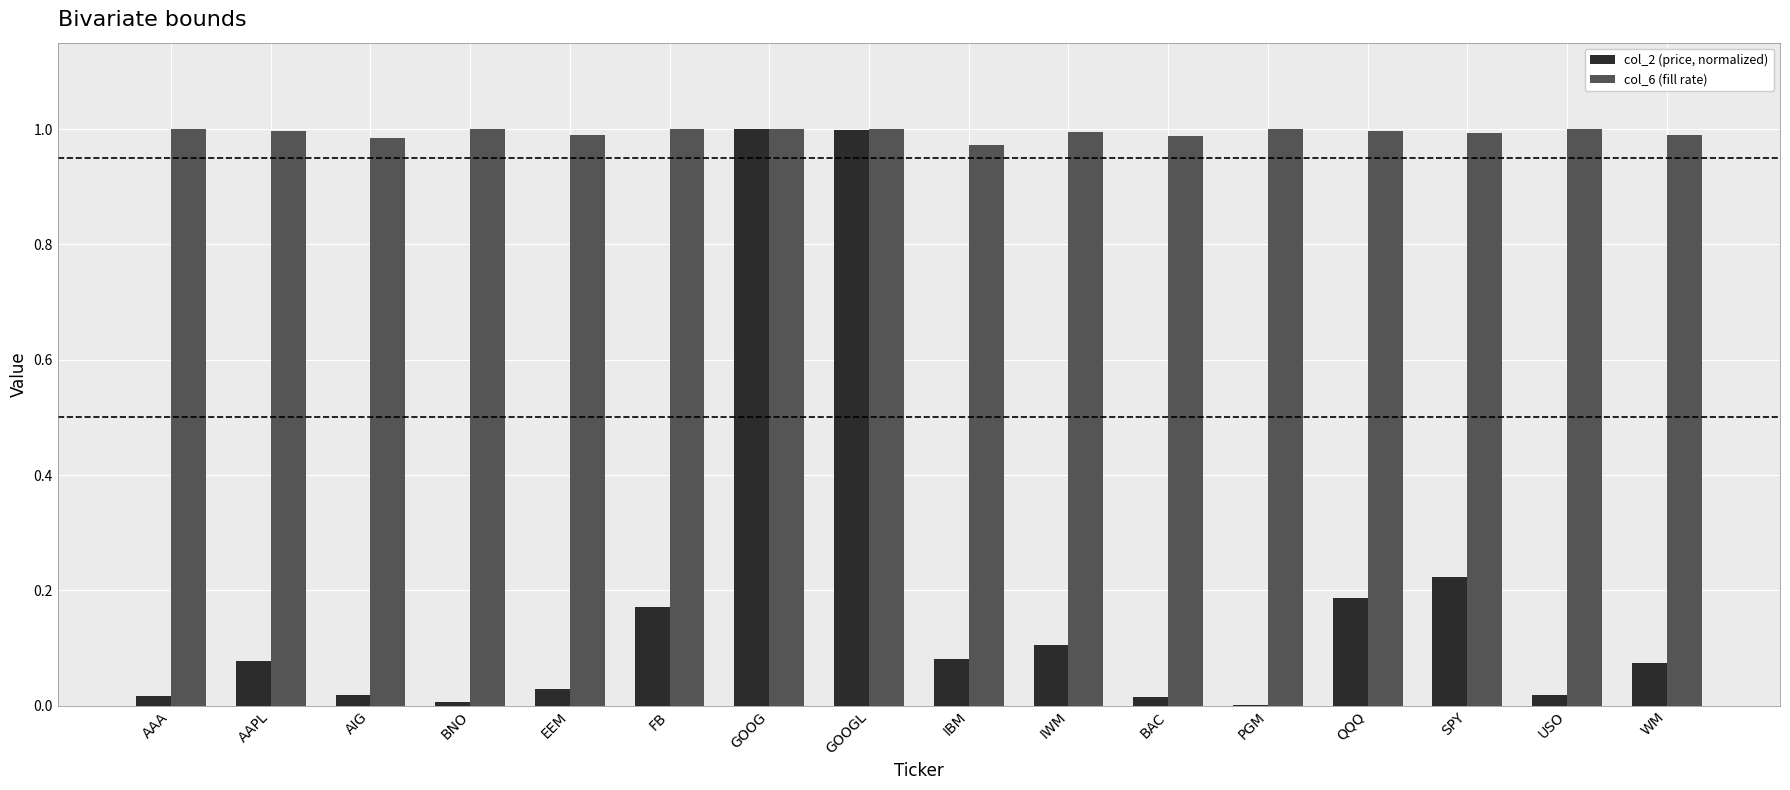

True or false: col_6 (fill rate) has a value of 1.0 at BAC.

True